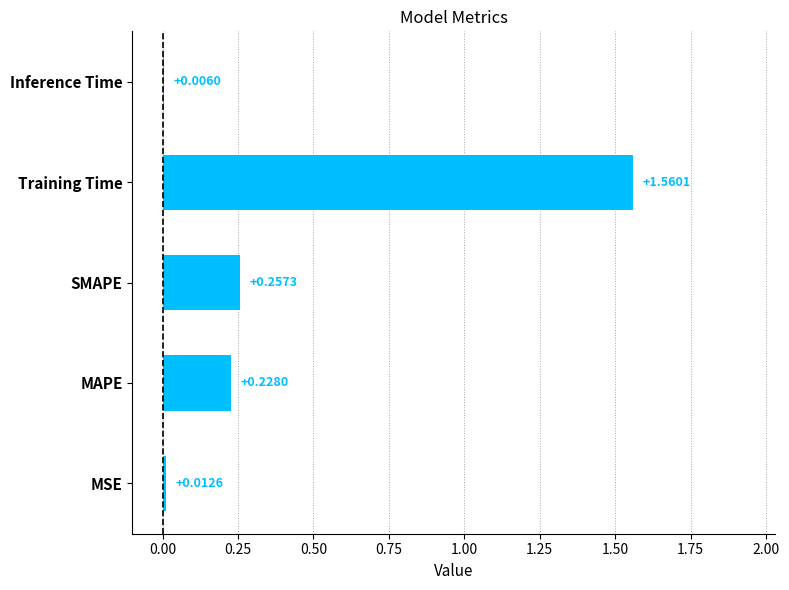

Between MAPE and Inference Time, which is larger?

MAPE